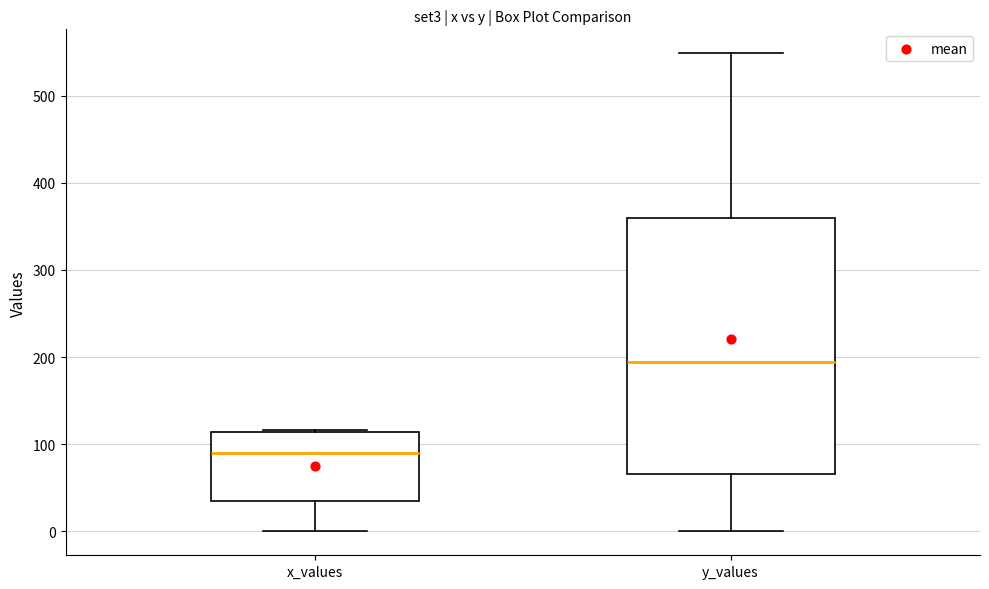

Where is the upper edge of the box for x_values on the y-axis? The values are not printed on the chart, so give them approximately, as read against the axis.

110